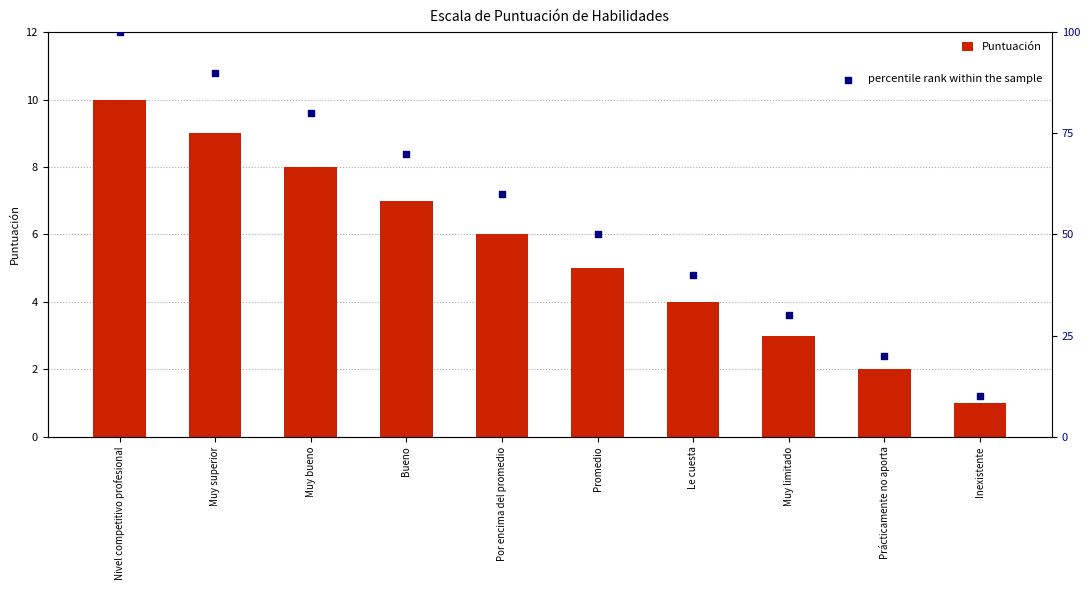

Which series reaches the minimum Y coordinate?

Puntuación